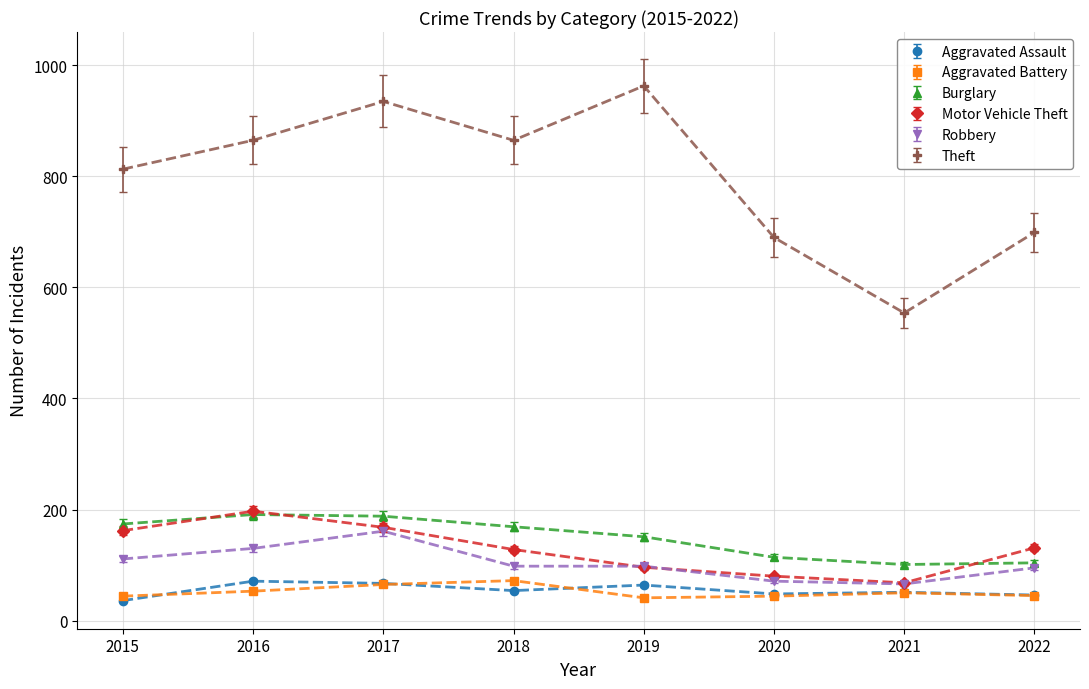

The Aggravated Assault series shows 88.6 at 2021. True or false?

False